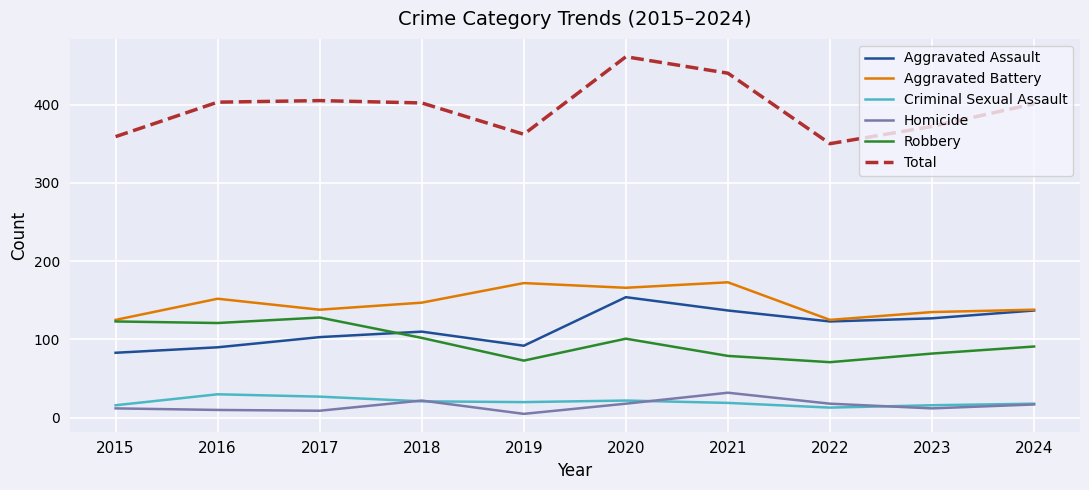

The Robbery series shows 213 at 2016. True or false?

False